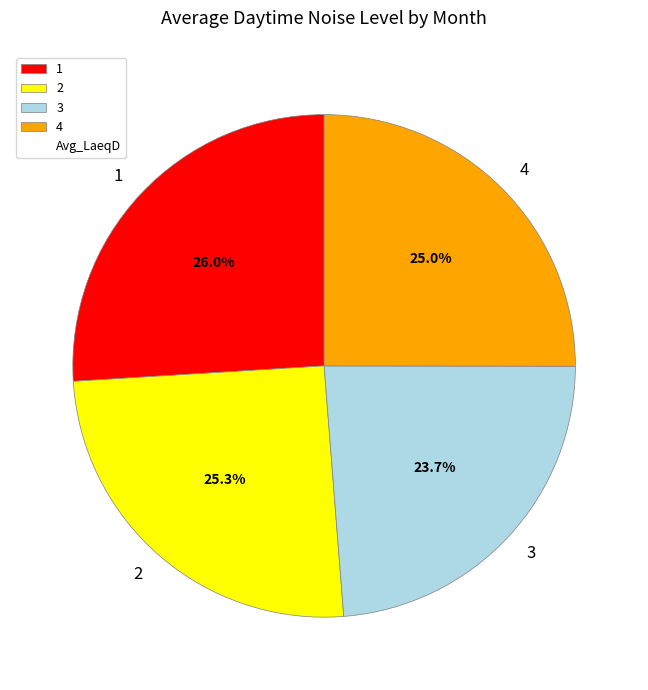

Between 4 and 1, which is larger?

1